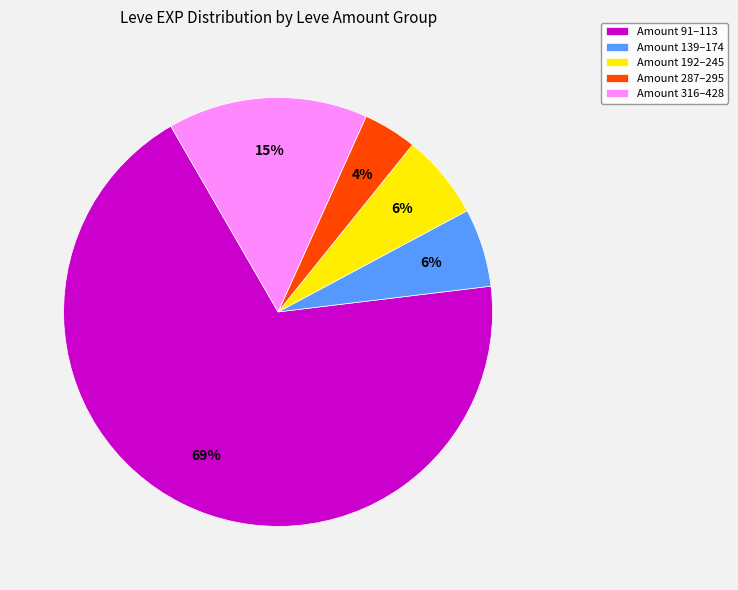

Which slice is the largest?

Amount 91–113